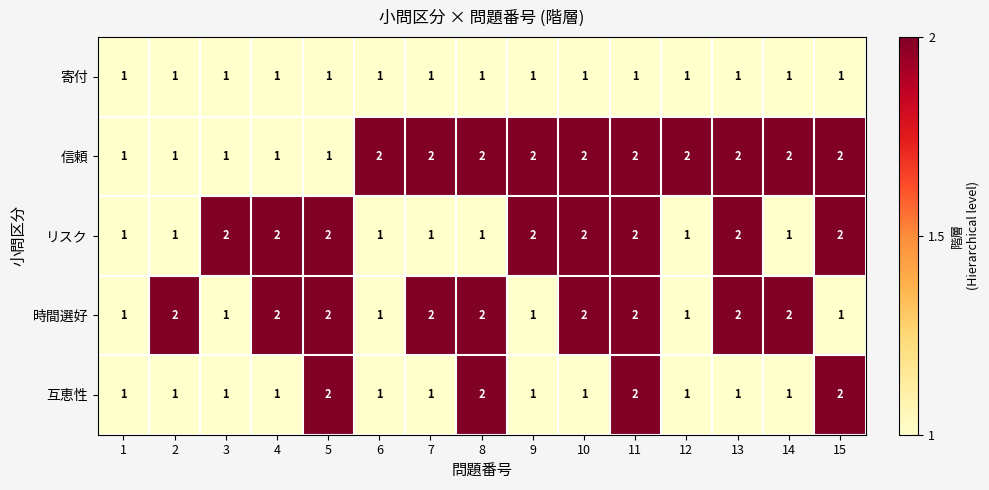

At which category is the sum across all series the highest?

11